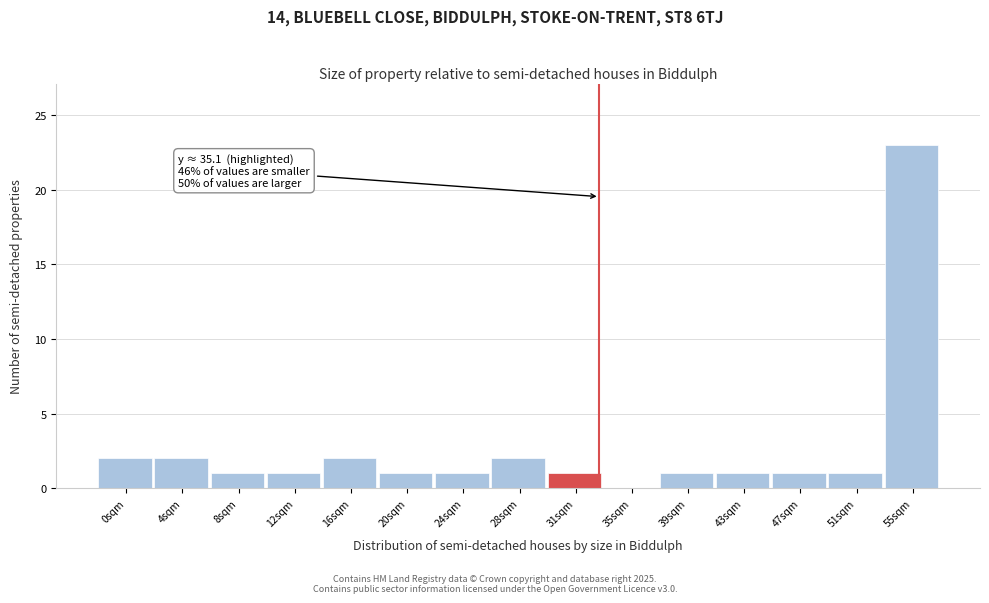

Reading left to right, transcribe all the data shown in this chart.

0sqm=2	4sqm=2	8sqm=1	12sqm=1	16sqm=2	20sqm=1	24sqm=1	28sqm=2	31sqm=1	35sqm=0	39sqm=1	43sqm=1	47sqm=1	51sqm=1	55sqm=23